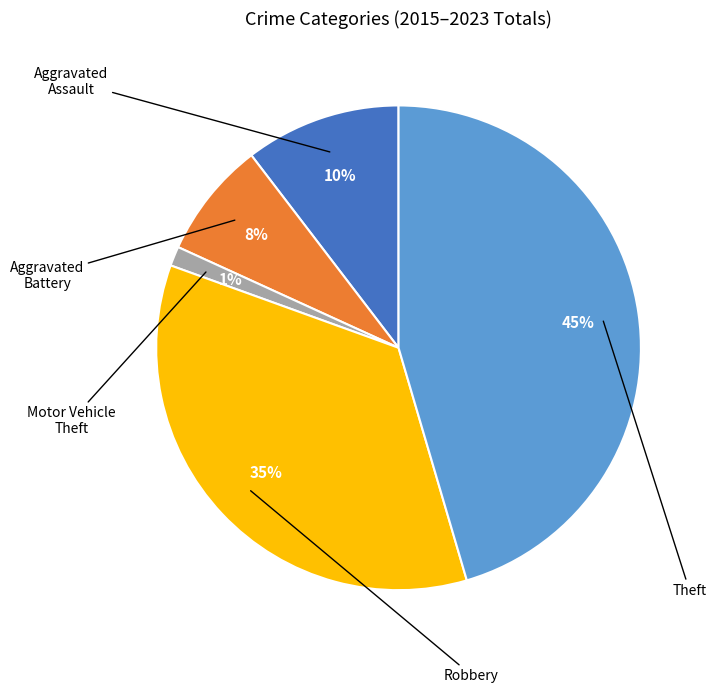

To the nearest percent, what is the difference between the largest and smallest slice percentages?

44%